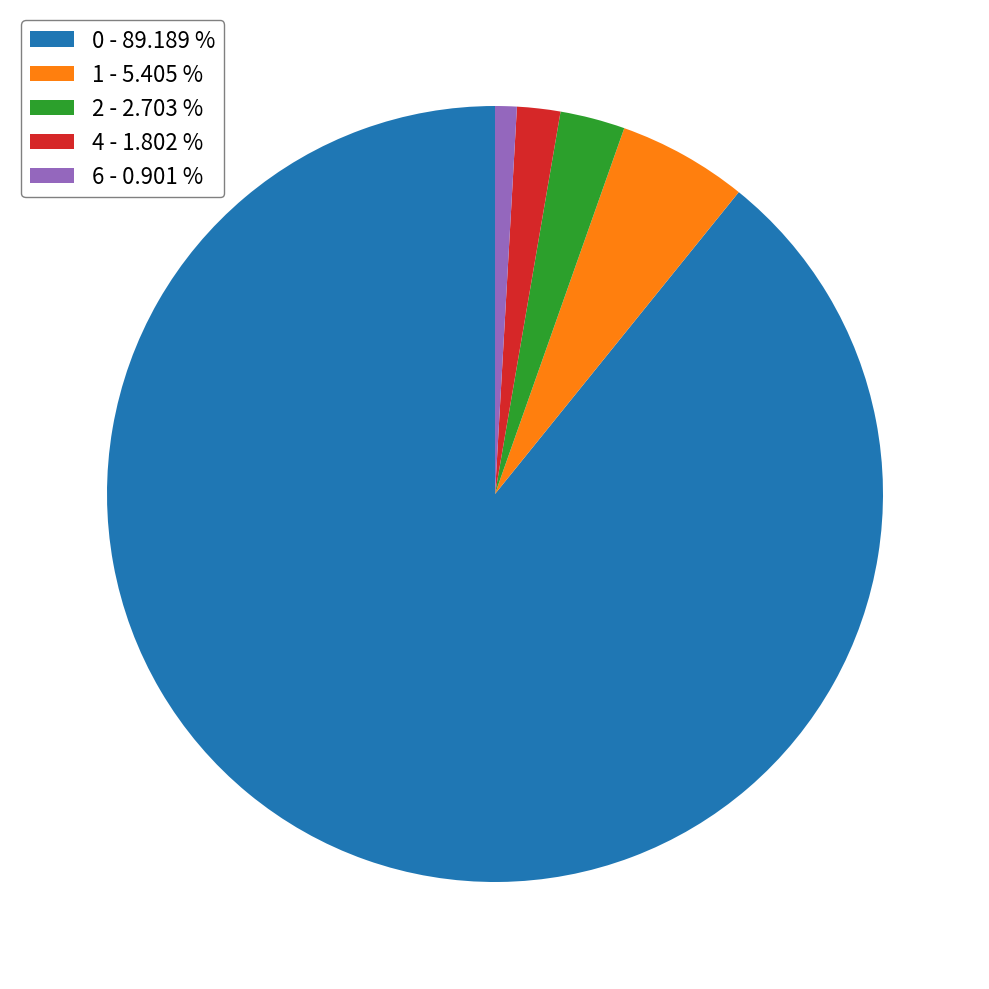

Do 1 - 5.405 % and 4 - 1.802 % together represent more than half of the pie?

No